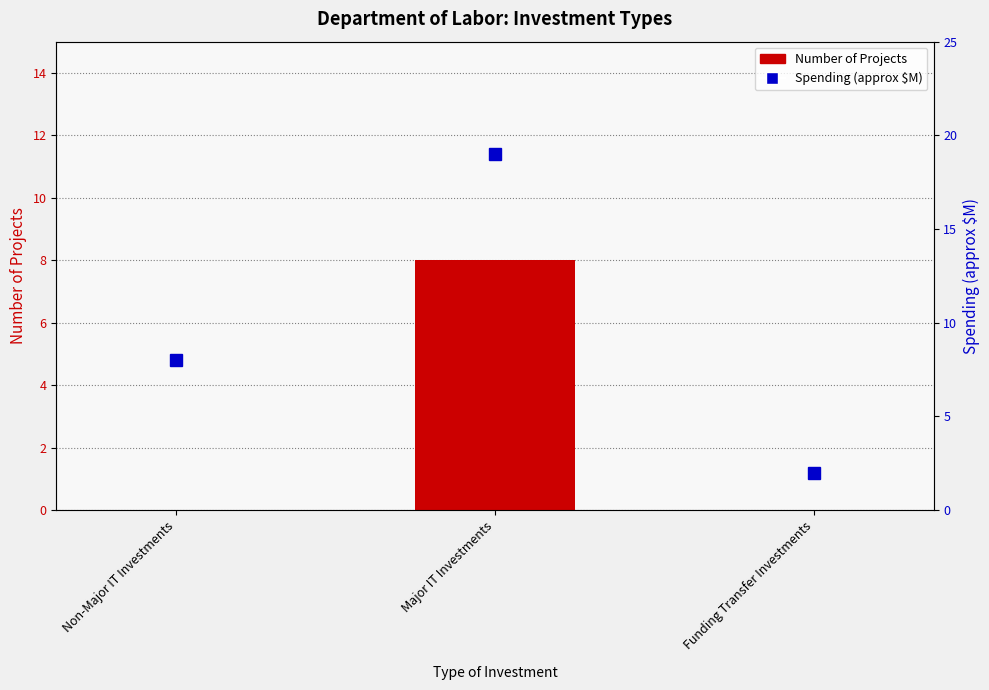

The Number of Projects series shows 0 at Non-Major IT Investments. True or false?

True